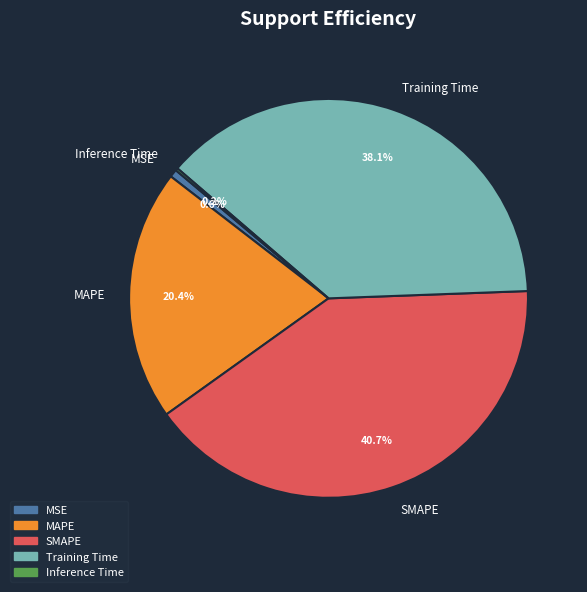

Between MSE and MAPE, which is larger?

MAPE